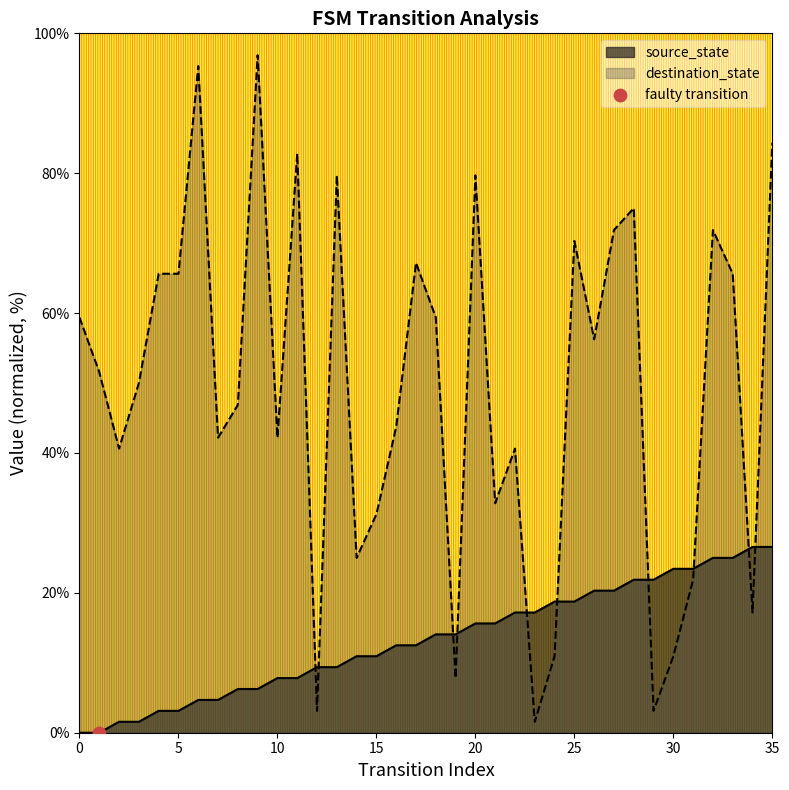

What is the ratio of the value at 16 to the value at 8?

2.0